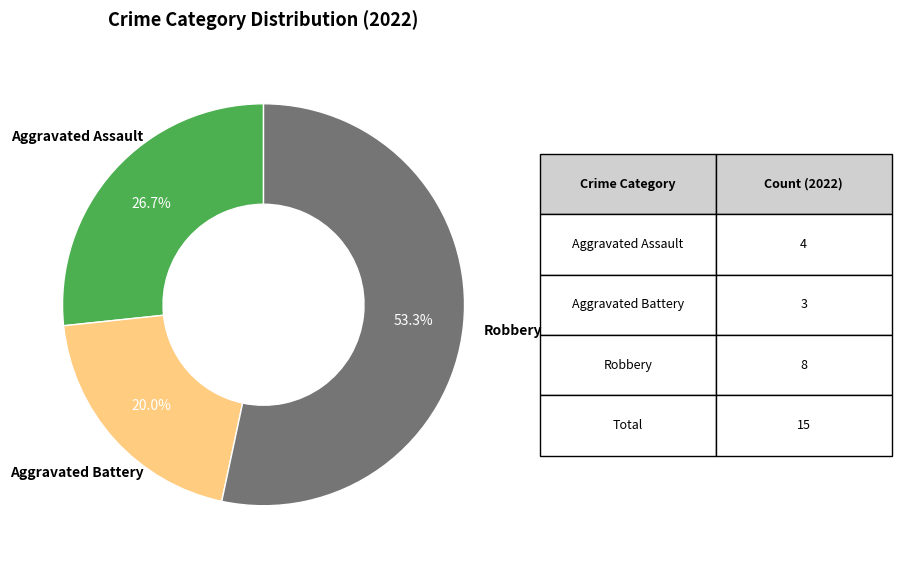

Does any single category account for the majority?

Yes